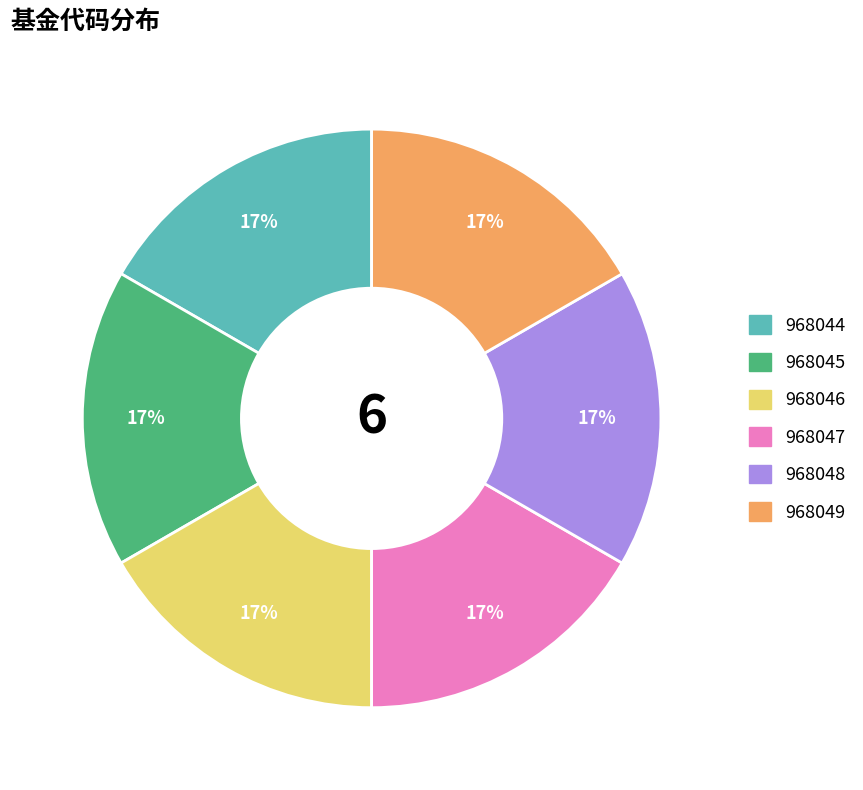

Does any single category account for the majority?

No